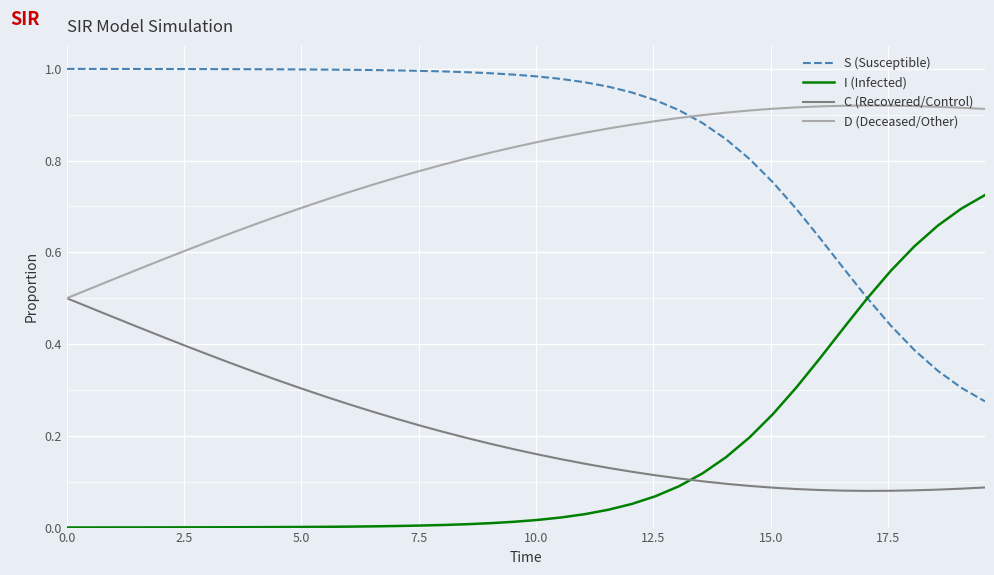

List the series in order of their peak value, highest first.

S (Susceptible), D (Deceased/Other), I (Infected), C (Recovered/Control)